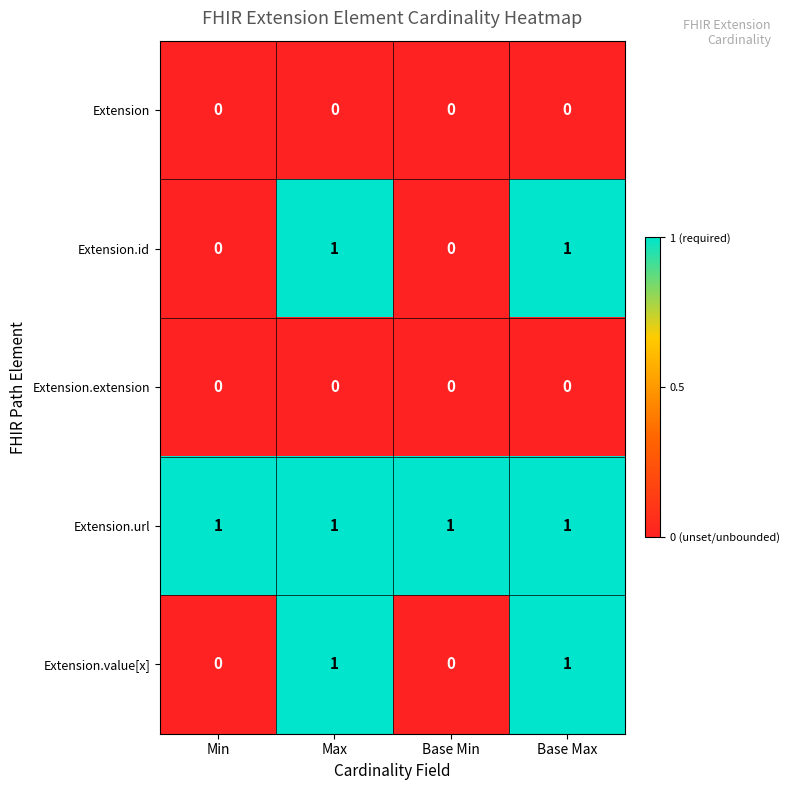

Reading left to right, extract all data points from this chart.

Extension: Min=0	Max=0	Base Min=0	Base Max=0
Extension.id: Min=0	Max=1	Base Min=0	Base Max=1
Extension.extension: Min=0	Max=0	Base Min=0	Base Max=0
Extension.url: Min=1	Max=1	Base Min=1	Base Max=1
Extension.value[x]: Min=0	Max=1	Base Min=0	Base Max=1